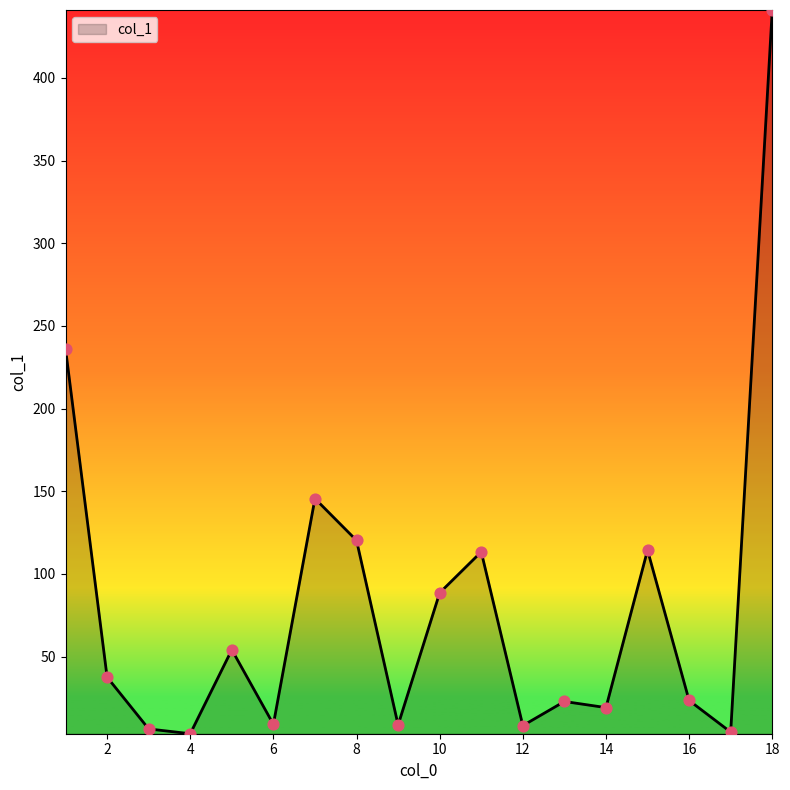

What is the maximum value shown in the chart?

441.1